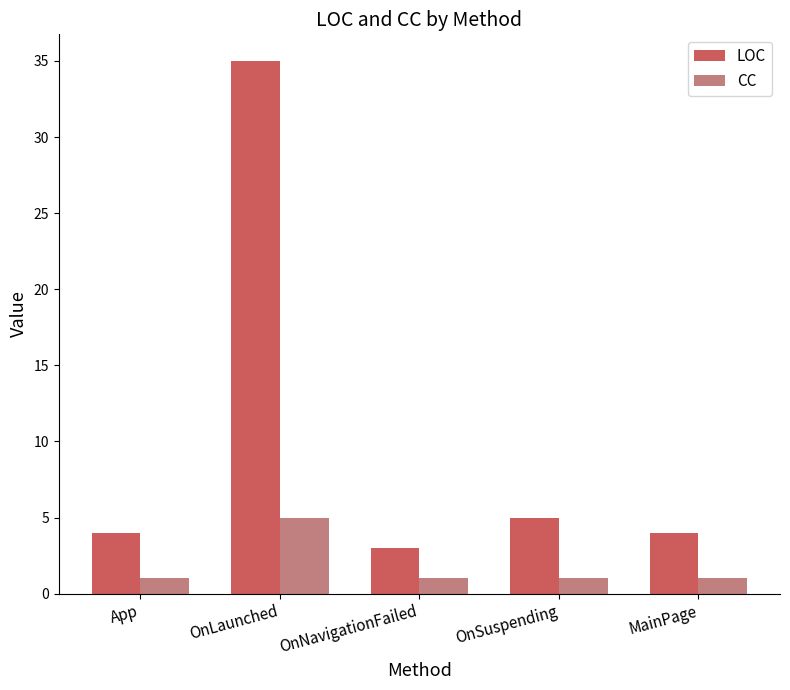

What is the approximate value of LOC at OnSuspending?

5